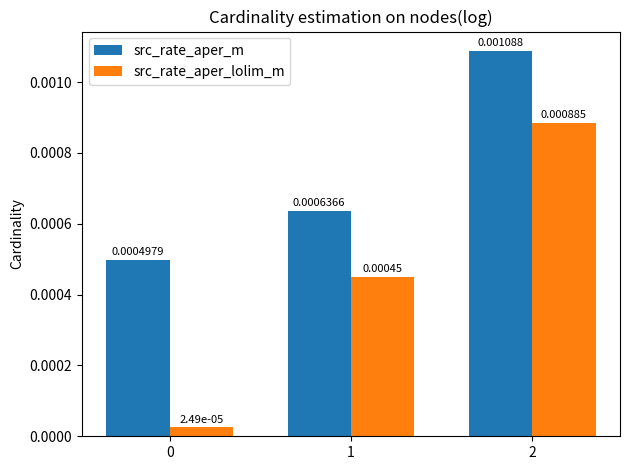

List the series in order of their peak value, lowest first.

src_rate_aper_lolim_m, src_rate_aper_m